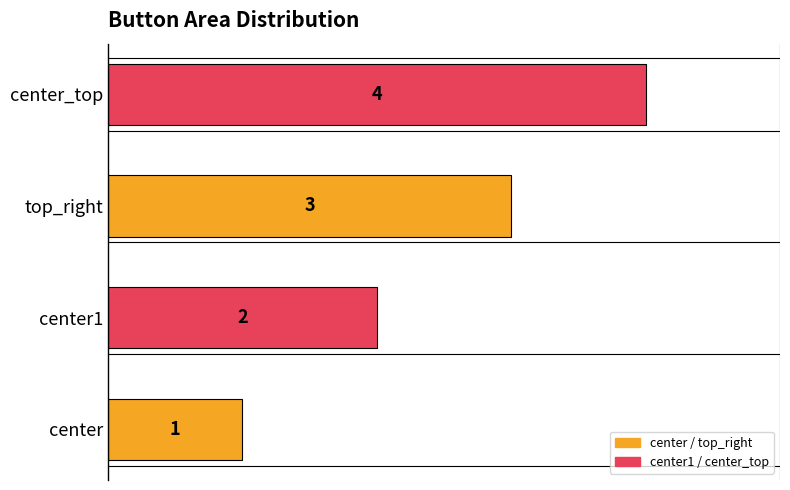

What value does the data have at top_right?

3